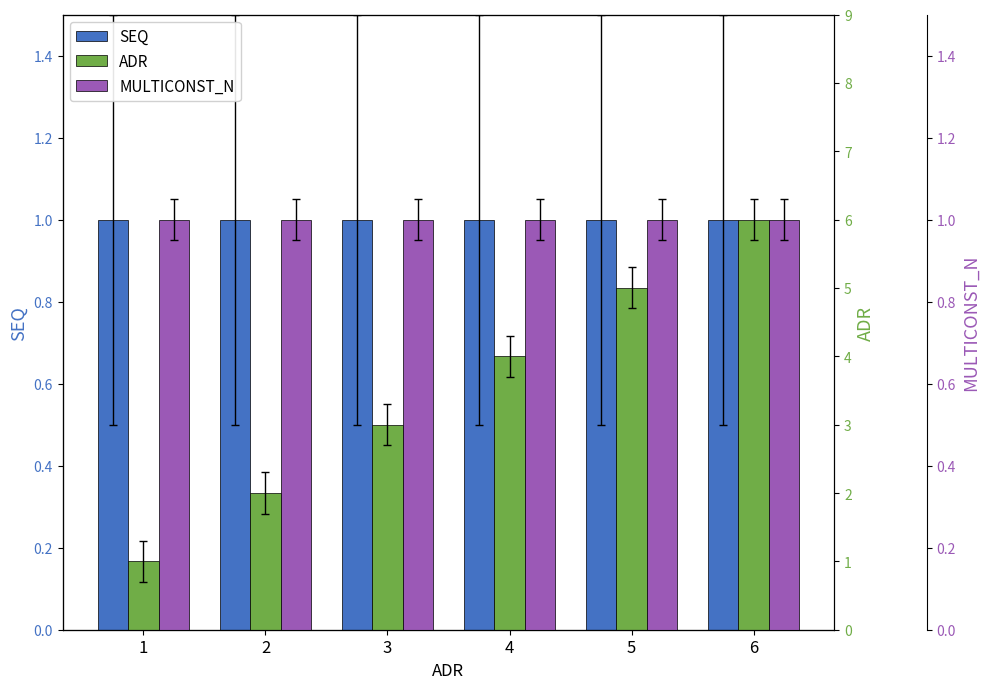

Does the chart contain stacked bars?

No